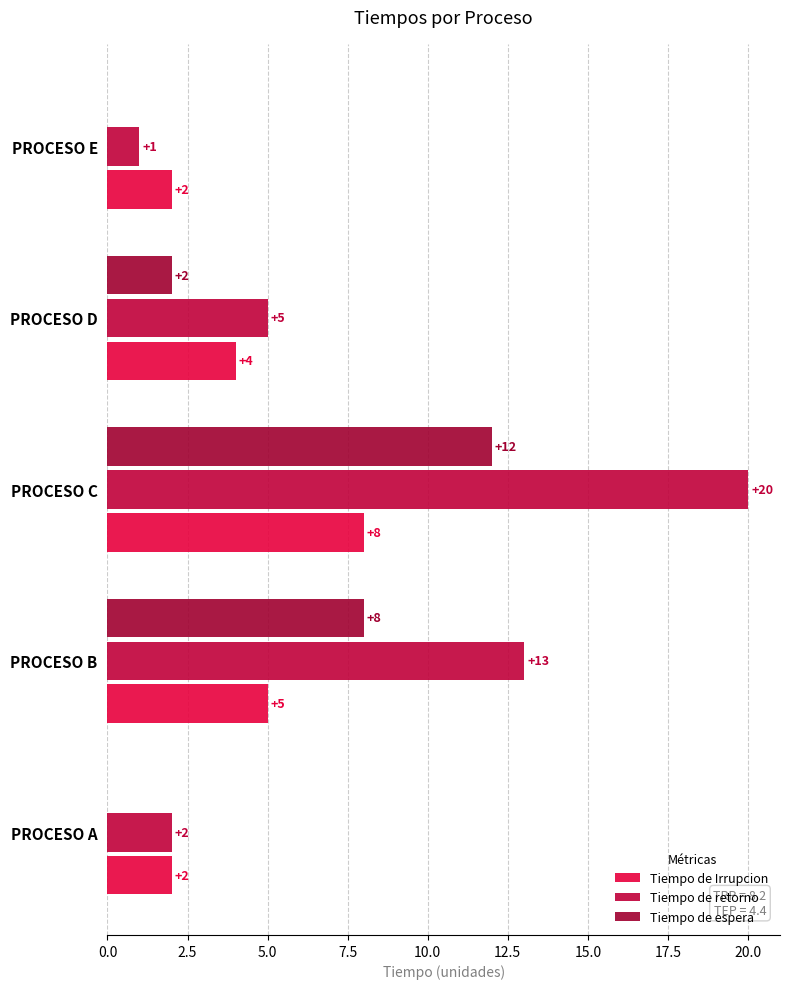

Which series has the largest range (max minus min)?

Tiempo de retorno